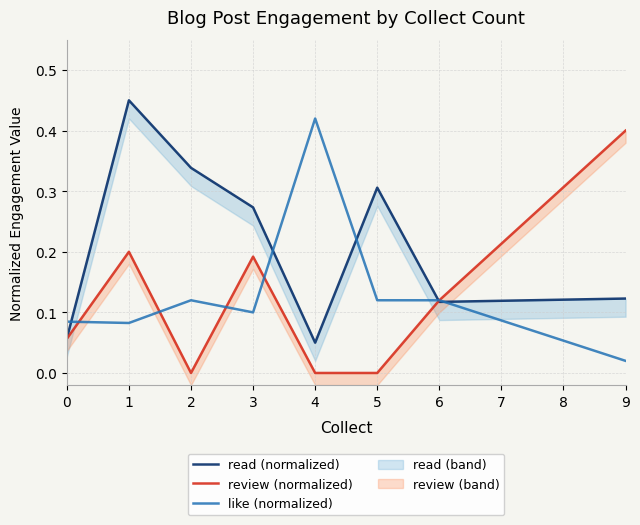

What is the difference between the second highest and second lowest values in the review (normalized) series?

0.2